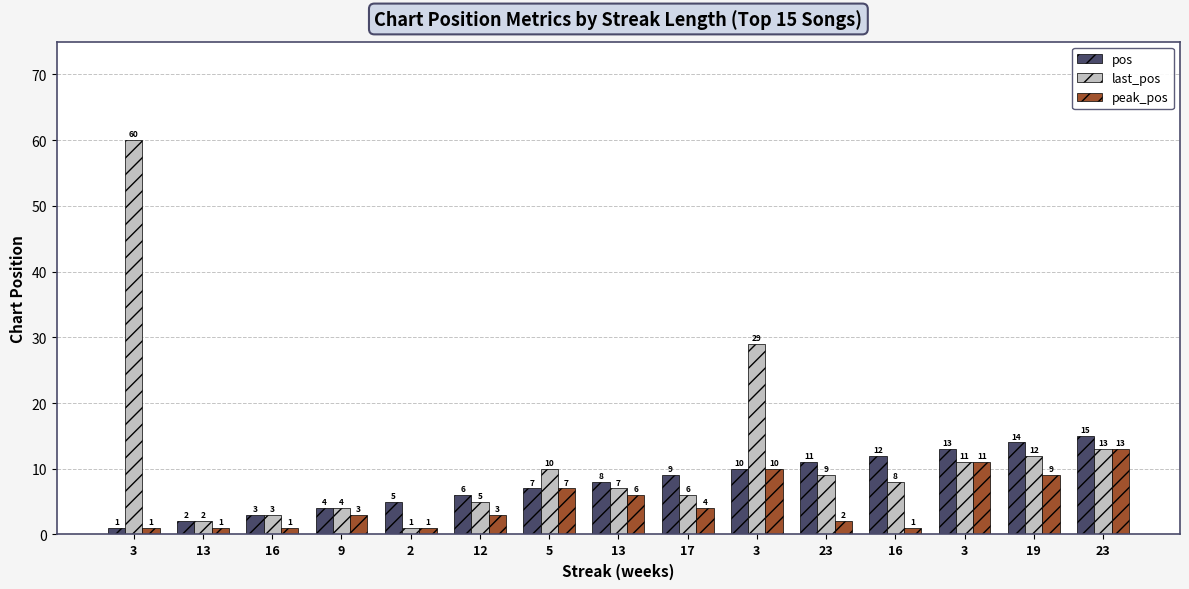

How many bars are there in total?

45